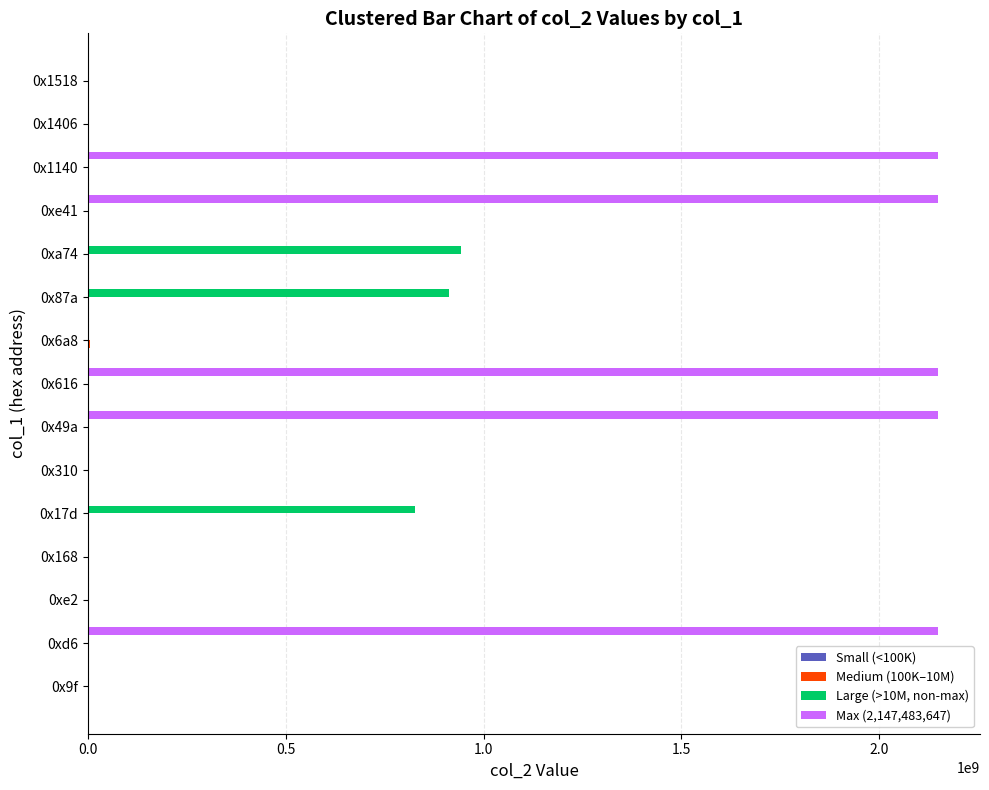

The value of Large (>10M, non-max) at 0xe41 is 438163637. True or false?

False